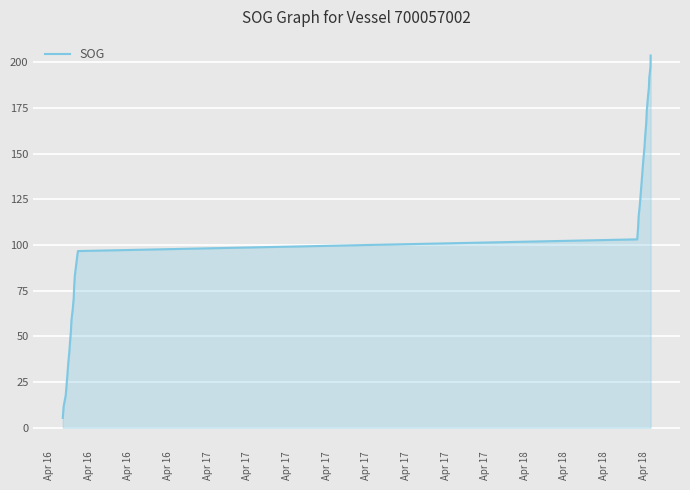

What is the difference between the second highest and minimum values?

192.3